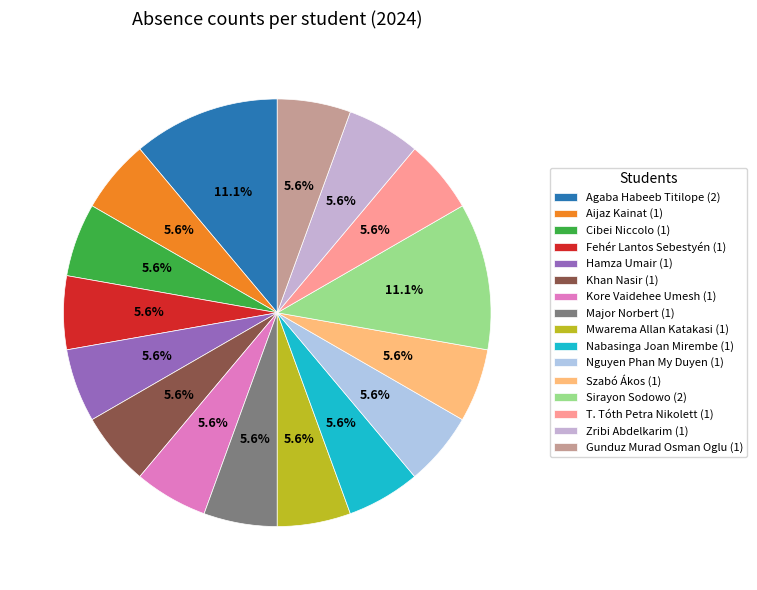

Is the sum of Aijaz Kainat and Gunduz Murad Osman Oglu greater than half?

No